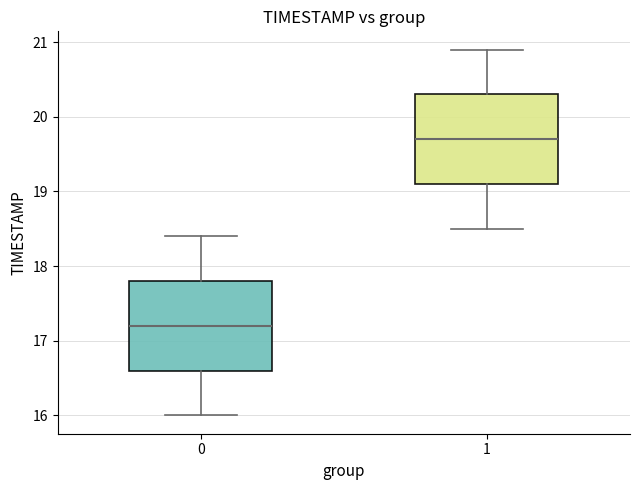

Reading left to right, transcribe this box plot: for each box, give where its median line is, the range the box spans, and where its two whiskers end, as read against the y-axis. The values are not printed on the chart, so give them approximately, as read against the axis.

0: median 17.2, box 16.6 to 17.8, whiskers 16.0 to 18.4
1: median 19.7, box 19.1 to 20.3, whiskers 18.5 to 20.9